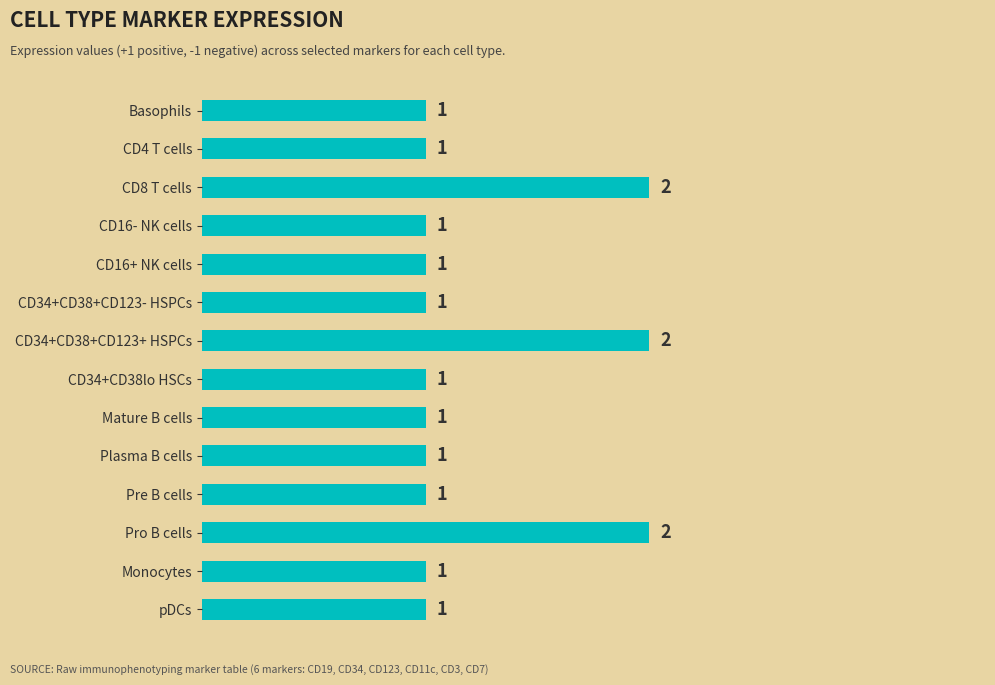

True or false: the data shows 2 at CD34+CD38+CD123+ HSPCs.

True